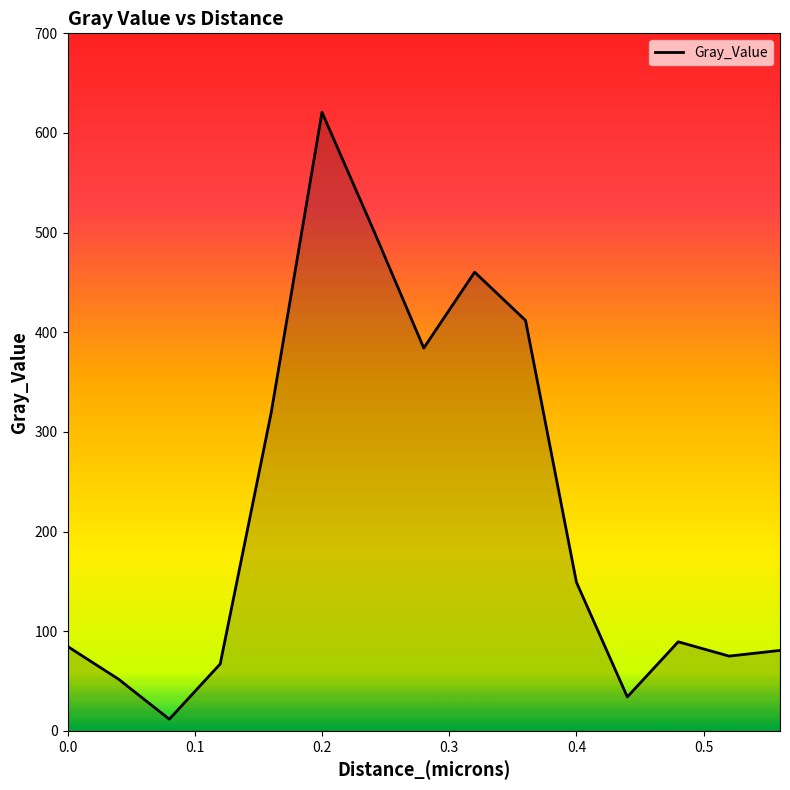

What is the difference between the maximum and minimum values?

609.1